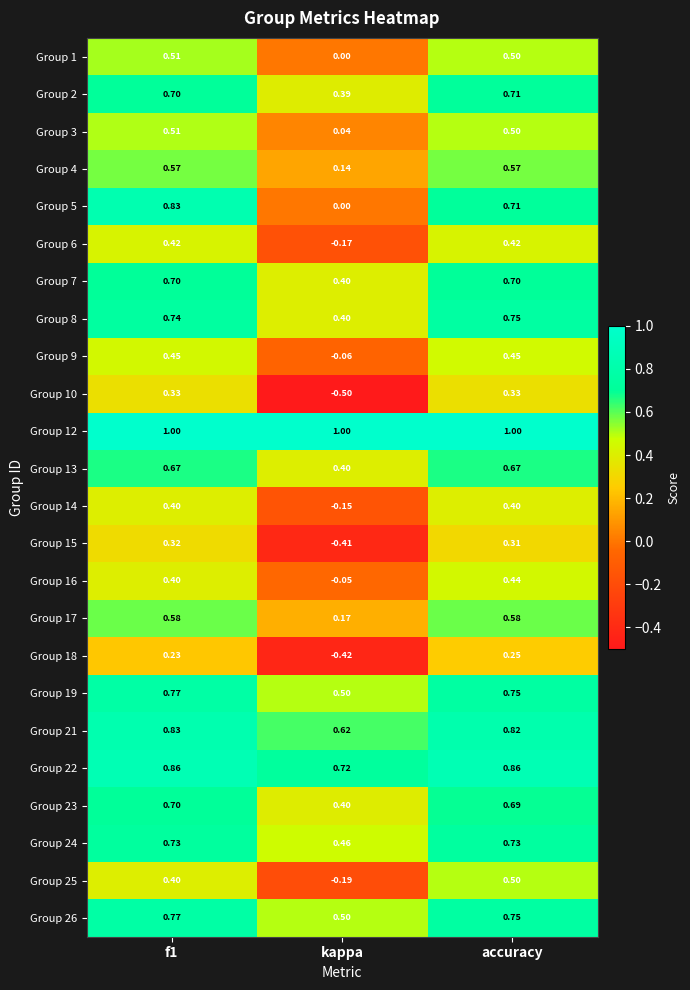

Which series has the largest total across all categories?

Group 12